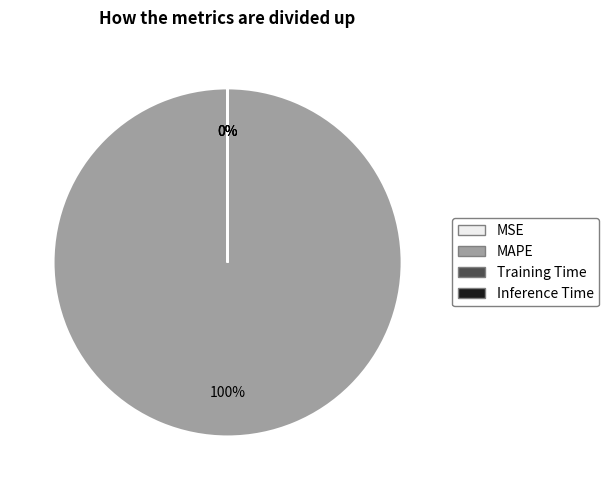

Is there a majority slice in this chart?

Yes